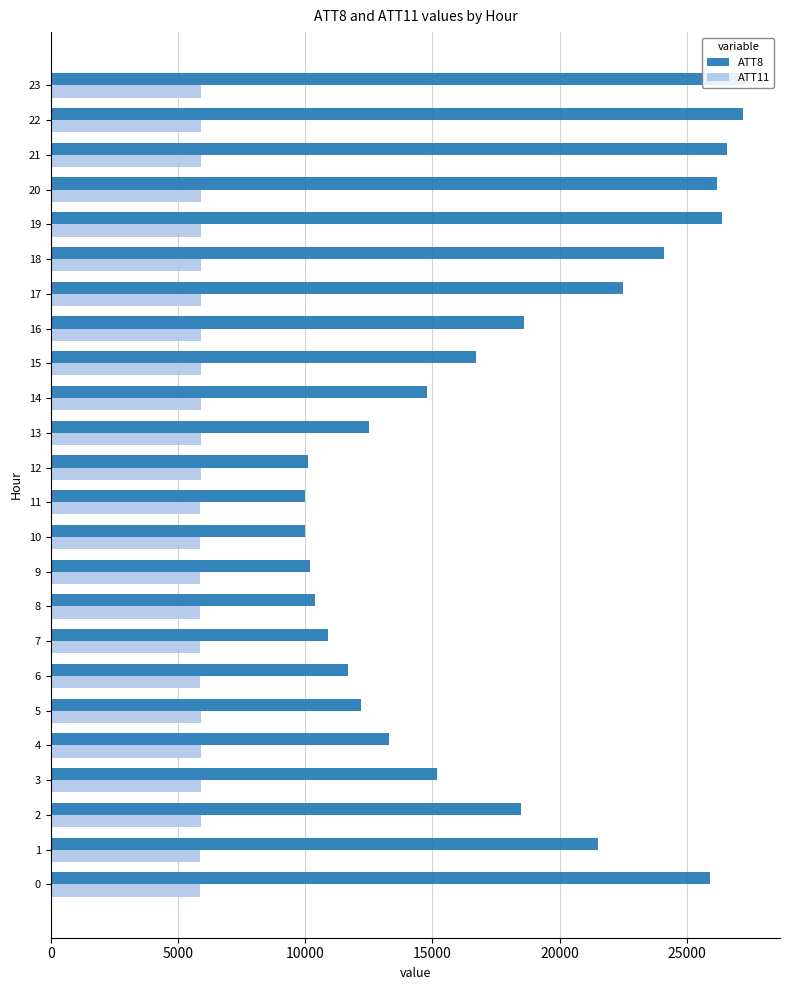

What is the label of the 2nd bar from the right?

22